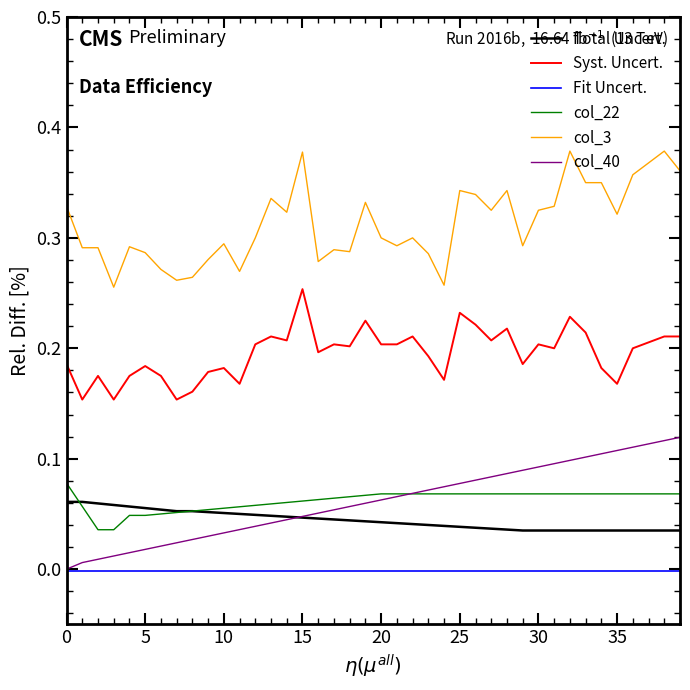

Which series has the largest range (max minus min)?

col_3